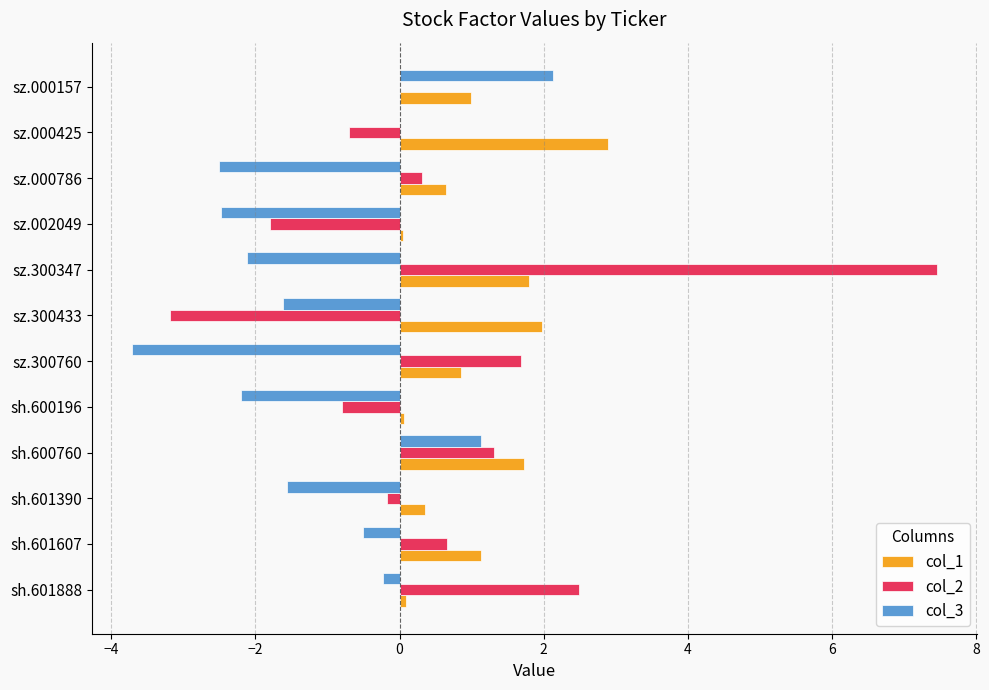

What is the sum of the col_3 values at sz.000425 and sz.300433?

-1.6